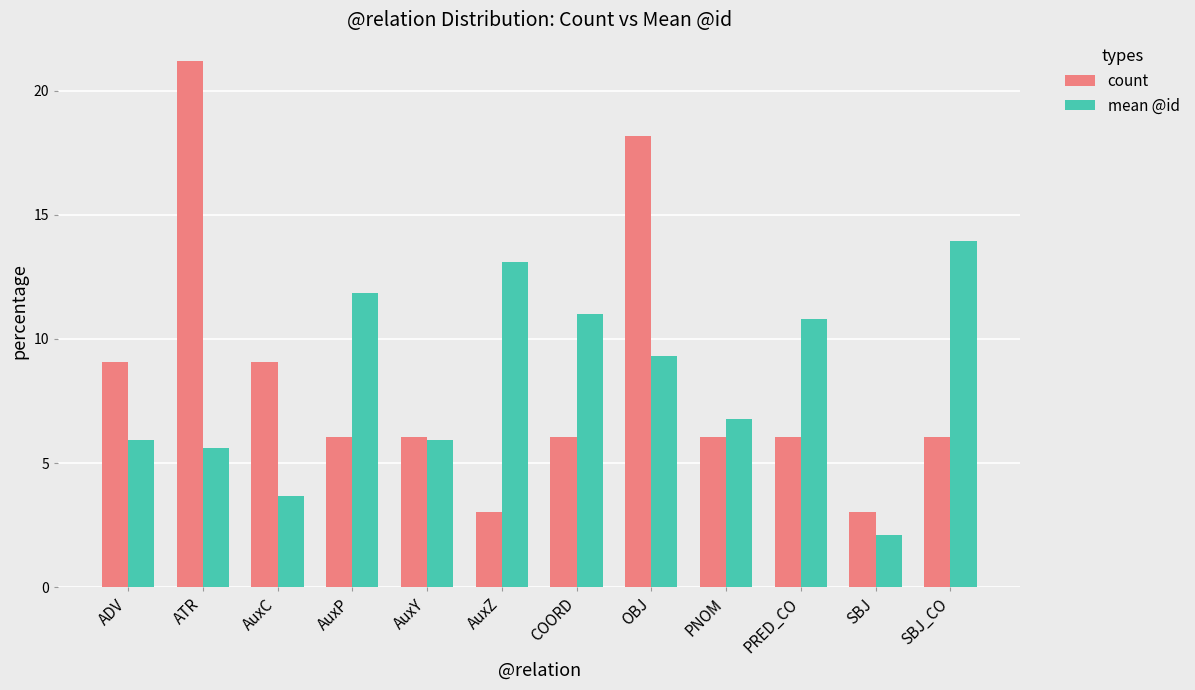

Between ADV and ATR, which series saw the biggest shift?

count